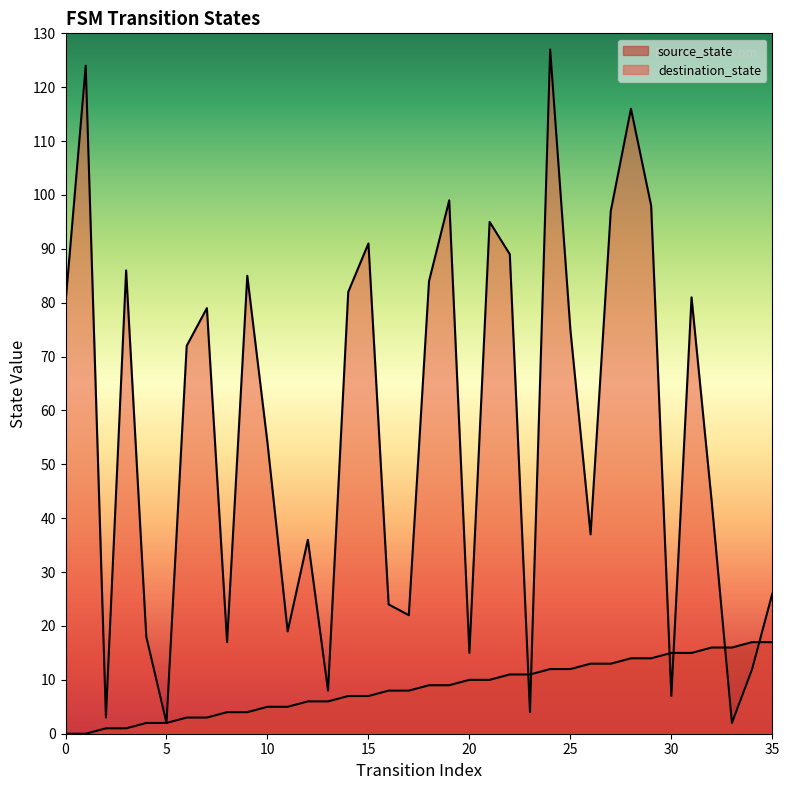

How many intersections are there between destination_state and source_state?

6